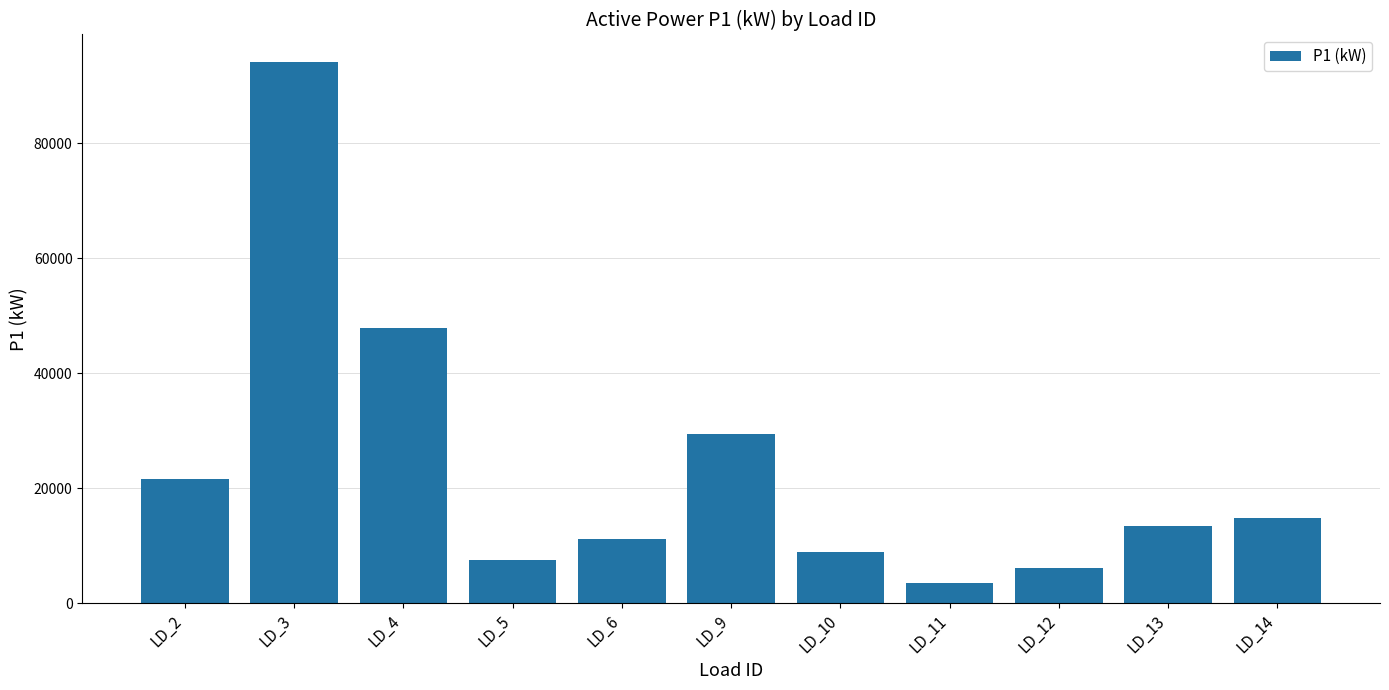

Rank the categories by value from lowest to highest.

LD_11, LD_12, LD_5, LD_10, LD_6, LD_13, LD_14, LD_2, LD_9, LD_4, LD_3